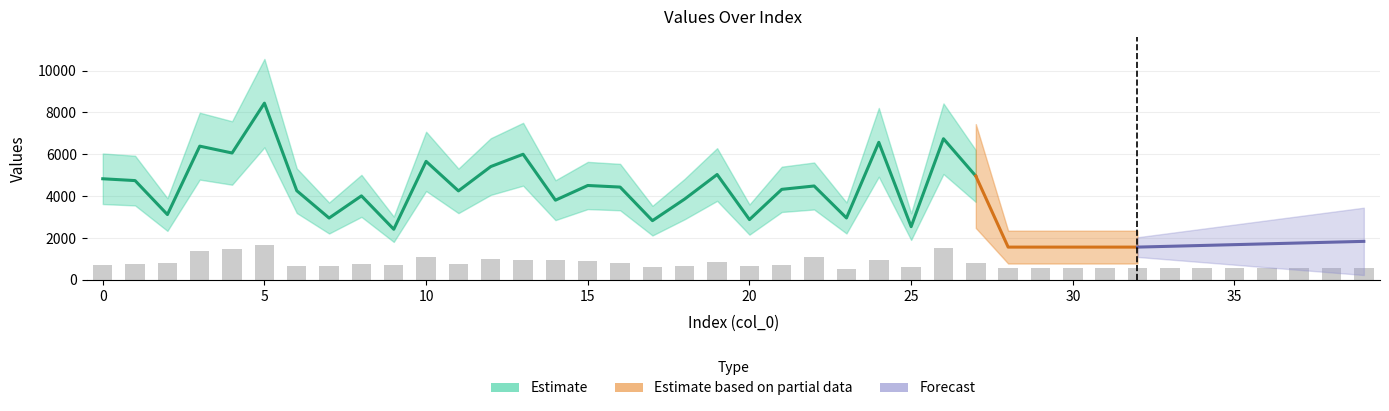

List the labels in order of value, largest first.

5, 26, 4, 3, 10, 22, 12, 13, 14, 24, 15, 19, 2, 16, 27, 1, 11, 8, 0, 9, 21, 7, 18, 6, 20, 17, 25, 28, 29, 30, 31, 32, 33, 34, 35, 36, 37, 38, 39, 23